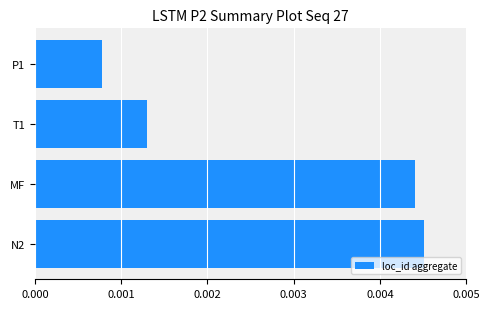

Count the number of categories in the chart.

4